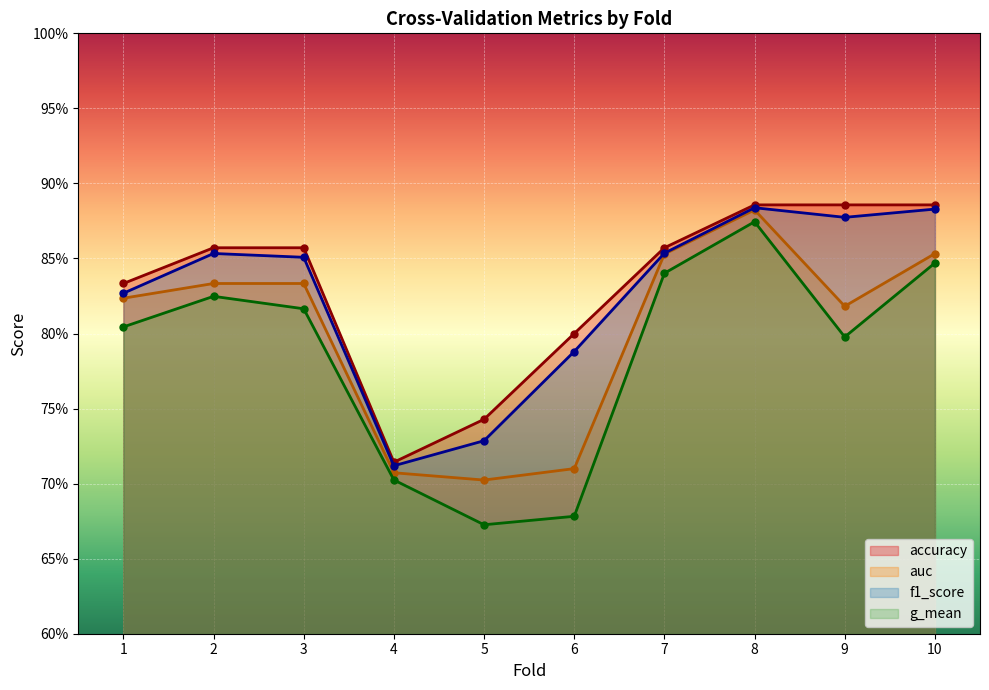

The f1_score series shows 0.8 at 1. True or false?

True